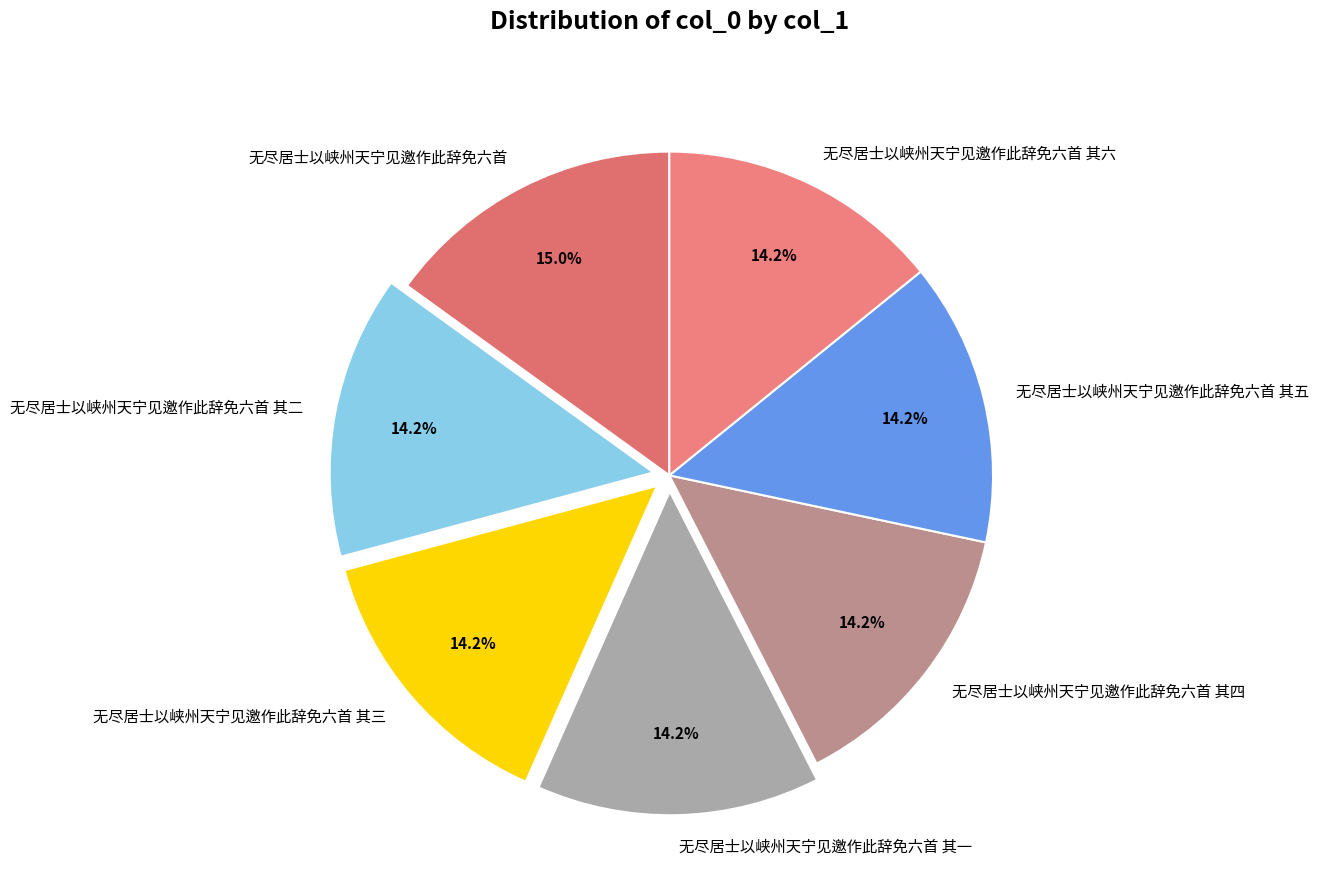

How many slices are in this pie chart?

7